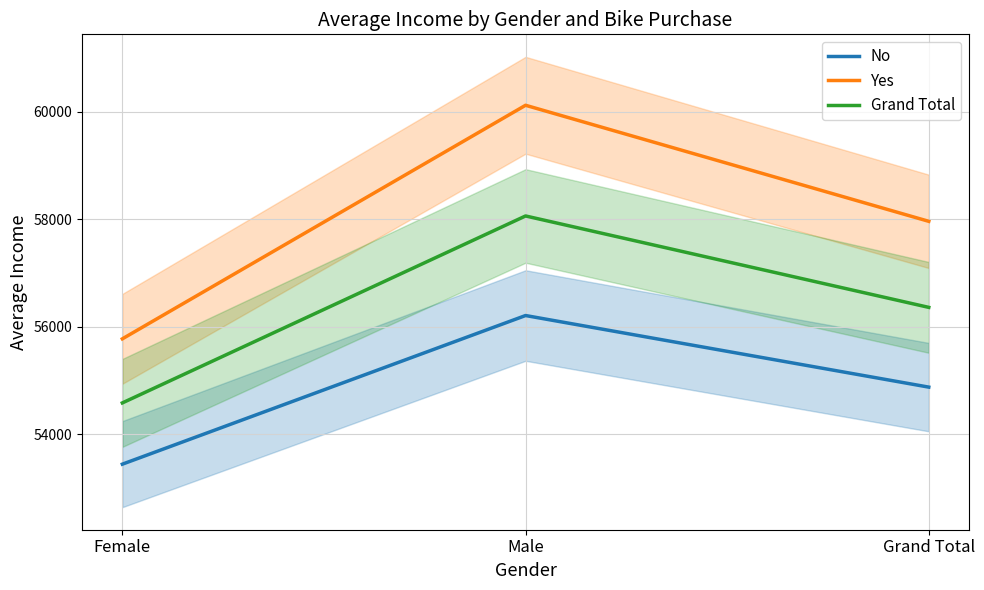

Reading right to left, extract all data points from this chart.

No: 54874.8	56208.2	53440.0
Yes: 57962.6	60124.0	55774.1
Grand Total: 56360.0	58062.6	54580.8